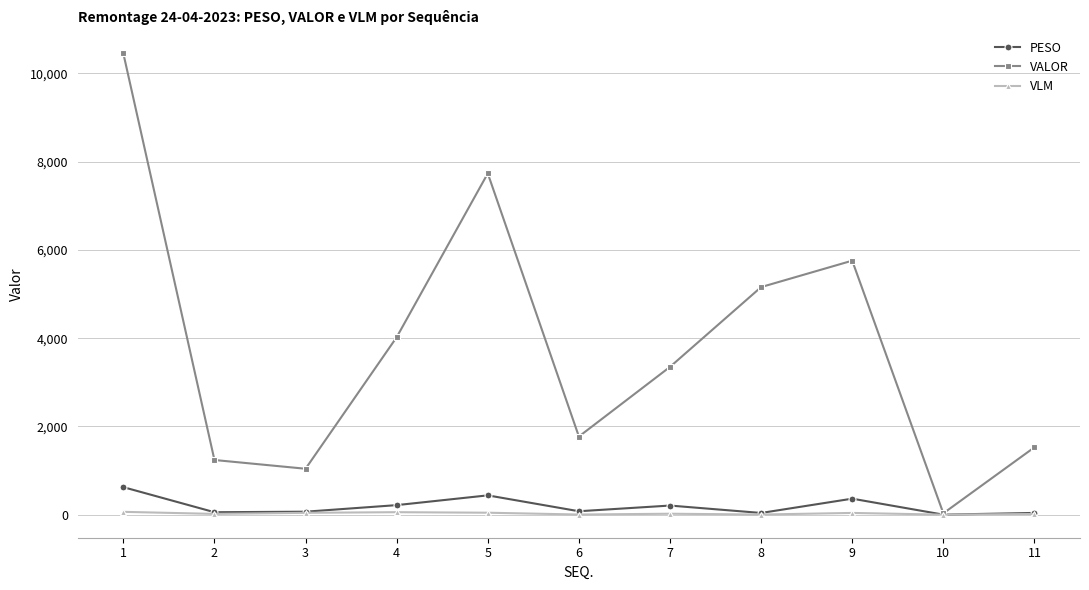

Rank the series by their maximum value, from highest to lowest.

VALOR, PESO, VLM